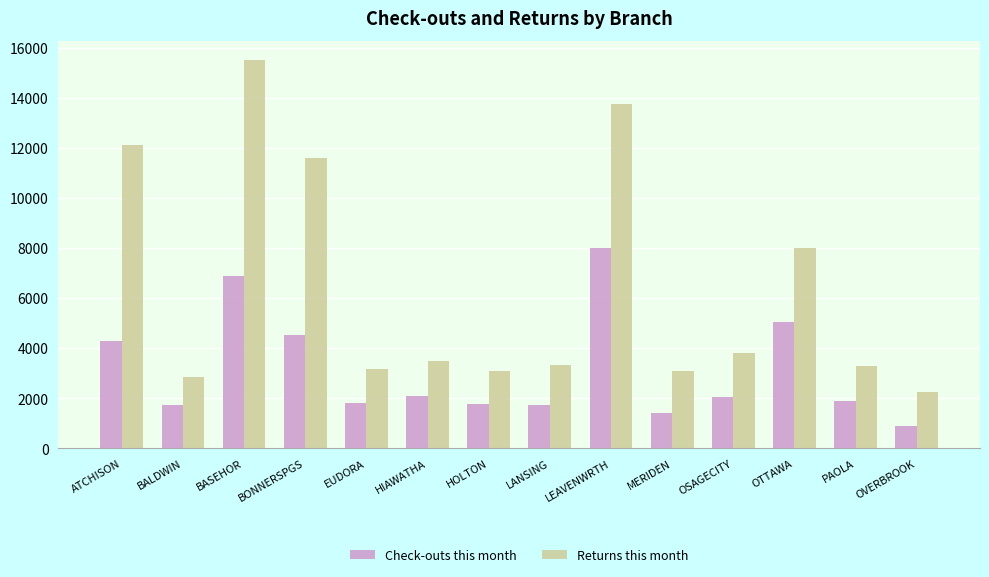

What are all the series names shown in the legend?

Check-outs this month, Returns this month